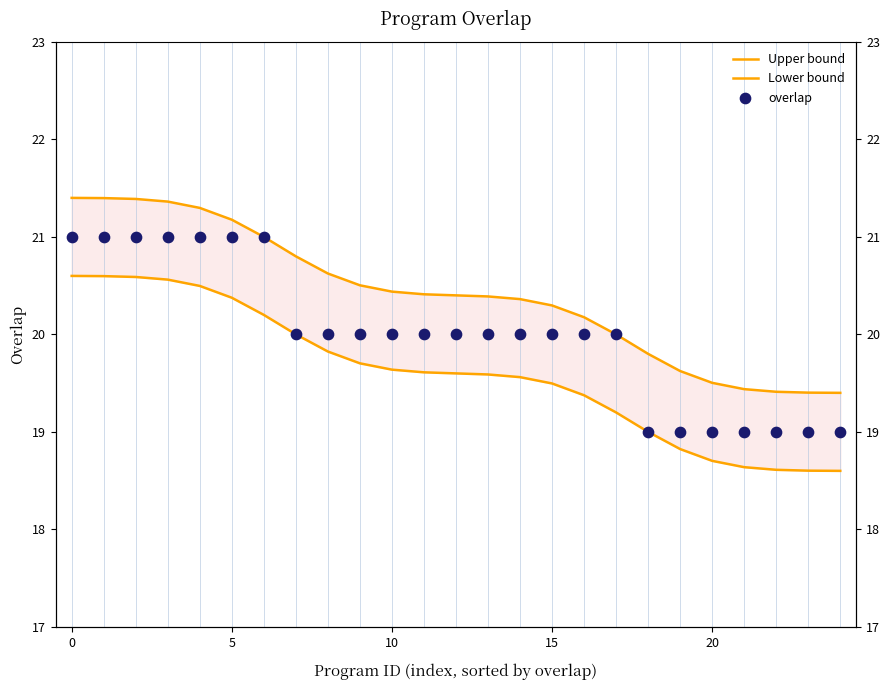

Which series contains the highest Y value?

Upper bound